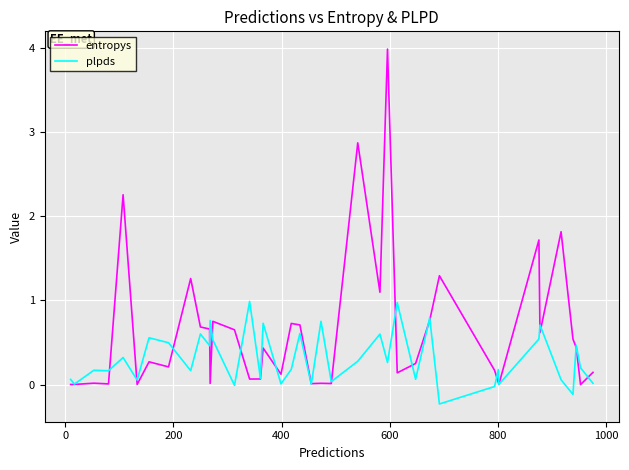

Which series has the largest total across all categories?

entropys